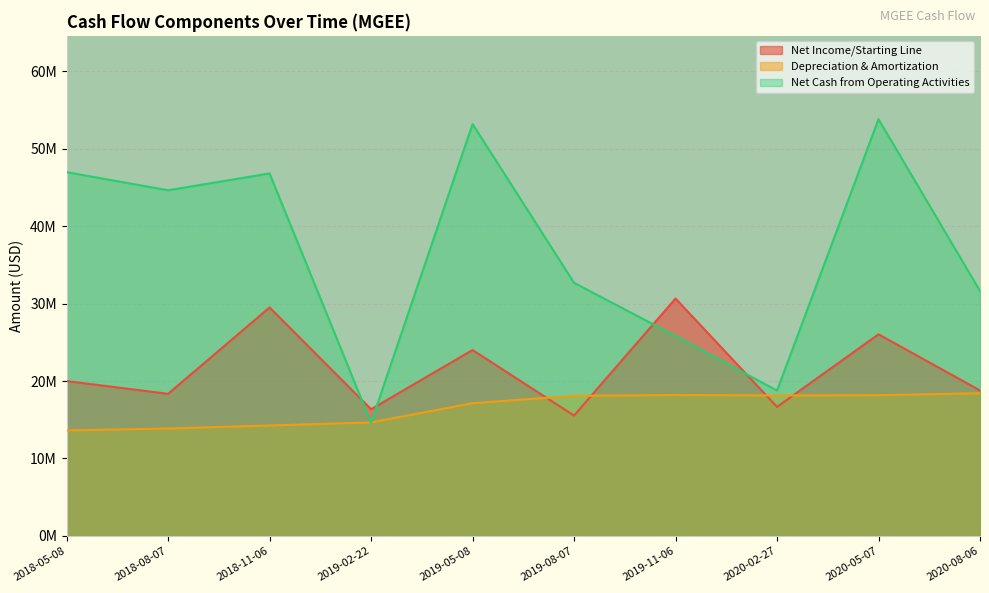

Reading left to right, extract all data points from this chart.

Net Income/Starting Line: 20.0	18.4	29.5	16.4	24.0	15.5	30.7	16.7	26.0	18.8
Depreciation & Amortization: 13.6	13.9	14.3	14.7	17.1	18.1	18.2	18.1	18.2	18.4
Net Cash from Operating Activities: 47.0	44.6	46.8	14.6	53.2	32.7	25.8	18.8	53.8	31.6